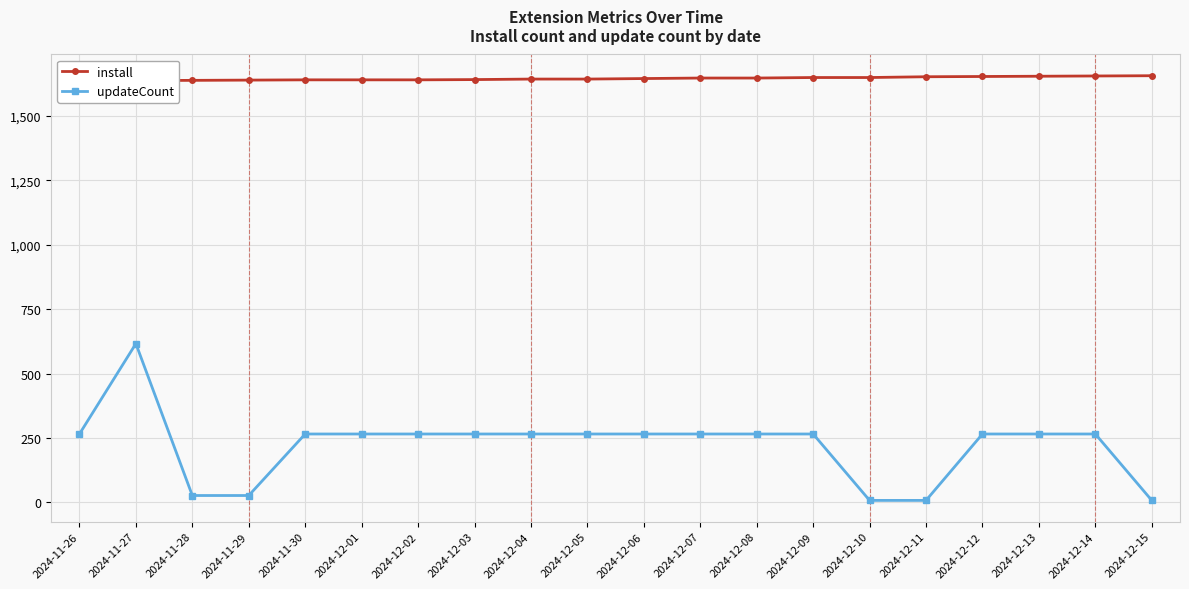

At which label does updateCount reach its peak?

2024-11-27